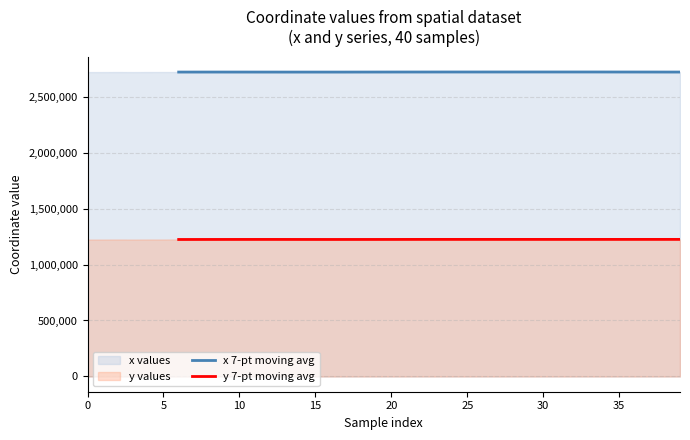

What is the label of the 2nd point from the left?

5